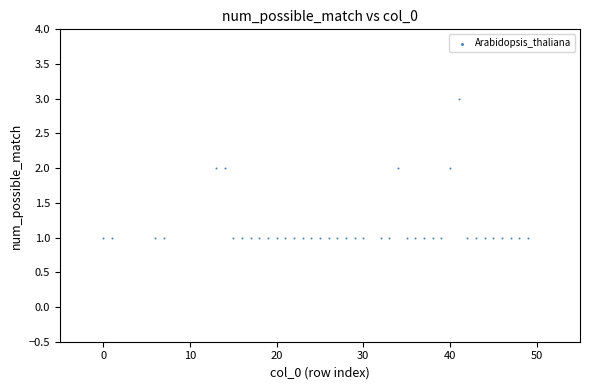

What is the range of X values (max minus min)?

49